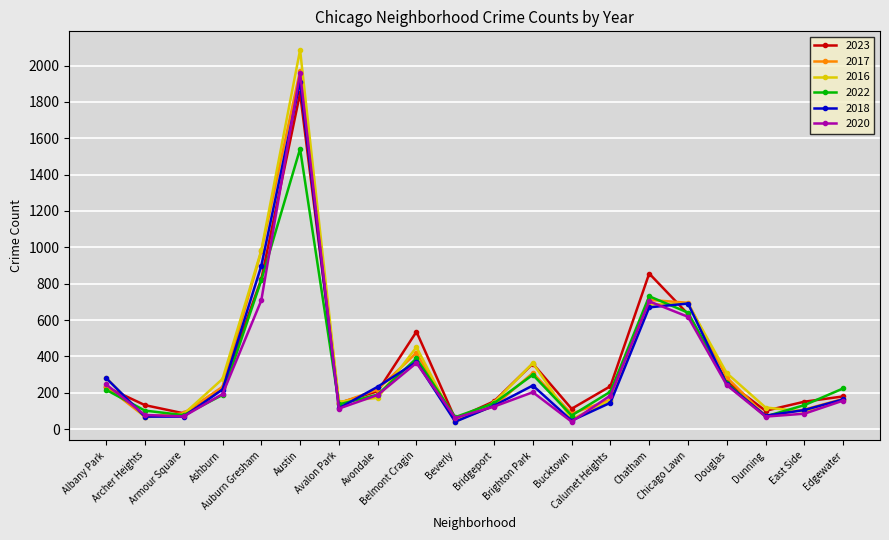

Which series has the largest range (max minus min)?

2016